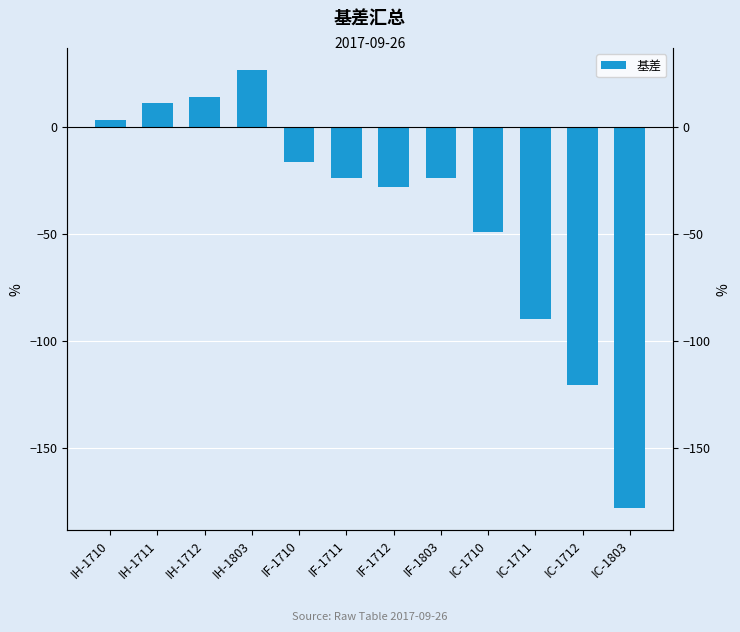

Rank the categories by value from lowest to highest.

IC-1803, IC-1712, IC-1711, IC-1710, IF-1712, IF-1803, IF-1711, IF-1710, IH-1710, IH-1711, IH-1712, IH-1803